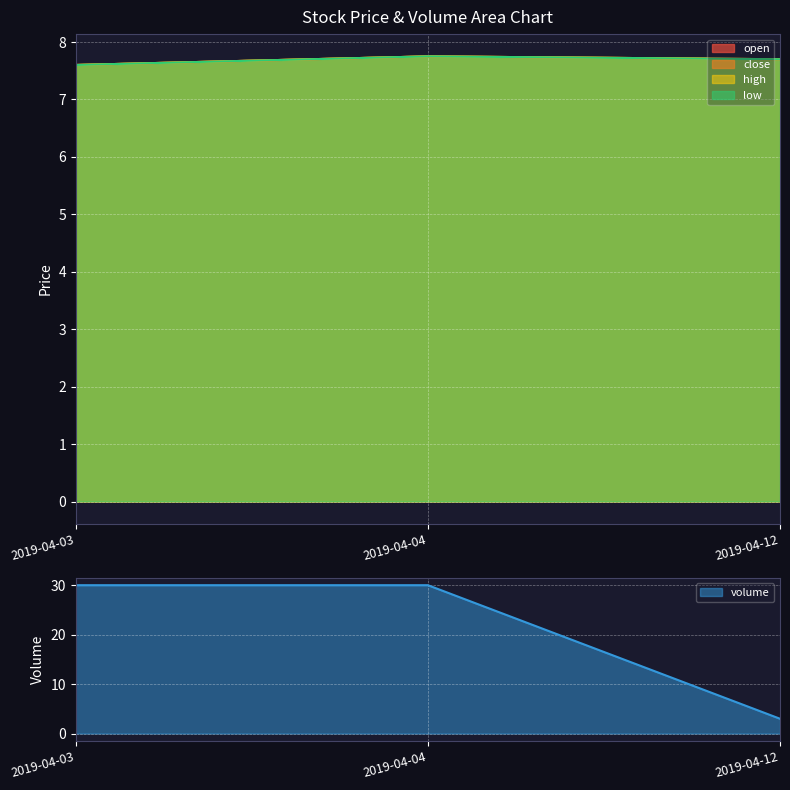

What is the sum of the volume values at 2019-04-03 and 2019-04-04?

60